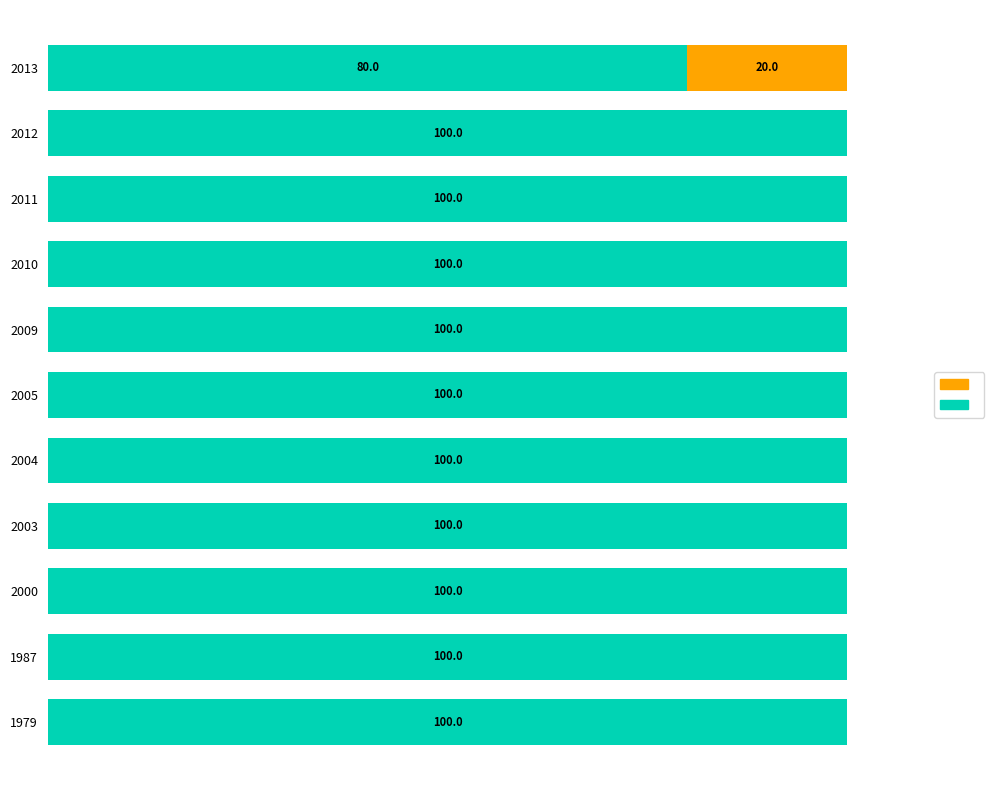

Reading left to right, what are all the values shown in this chart?

not hispanic or latino: 100	100	100	100	100	100	100	100	100	100	80
hispanic or latino: 0	0	0	0	0	0	0	0	0	0	20